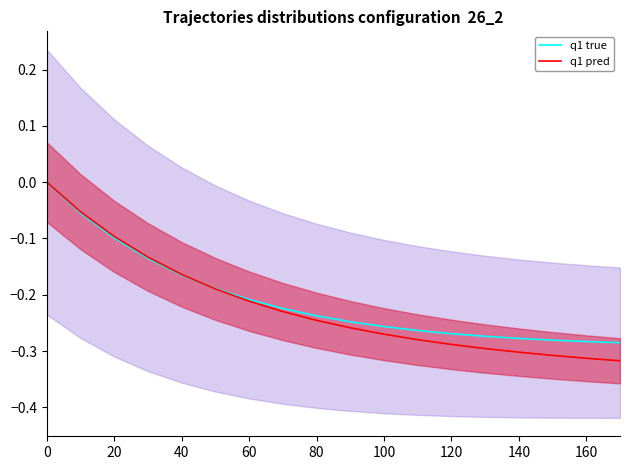

What is the difference between the maximum and minimum values in the q1 pred series?

0.3